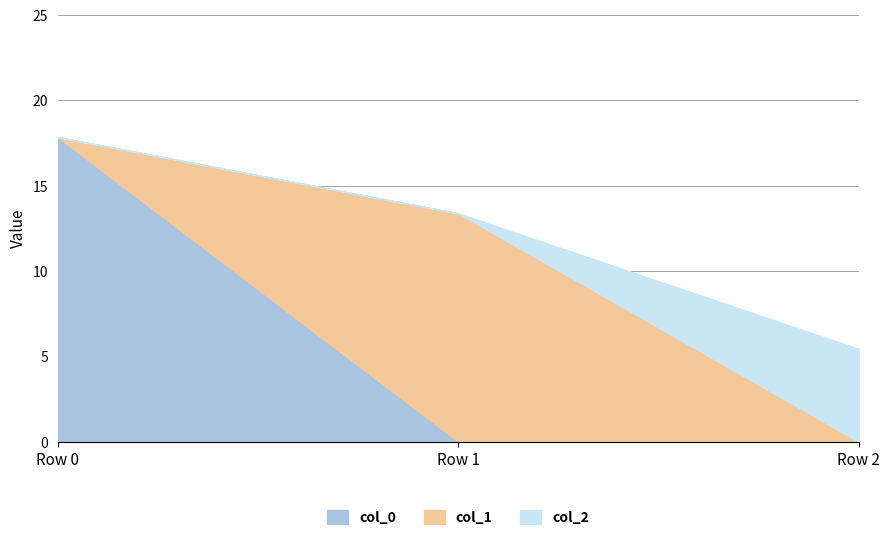

The value of col_0 at Row 0 is 17.8. True or false?

True